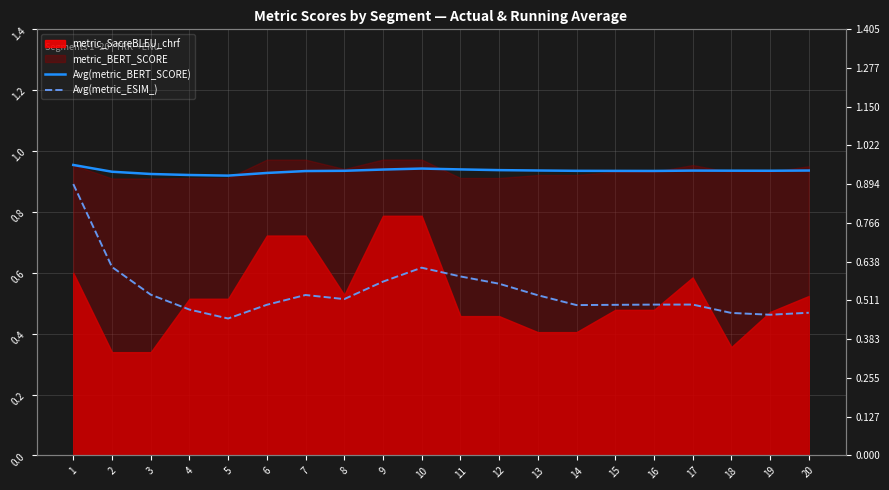

True or false: Avg(metric_ESIM_) and Avg(metric_BERT_SCORE) cross at least once.

False